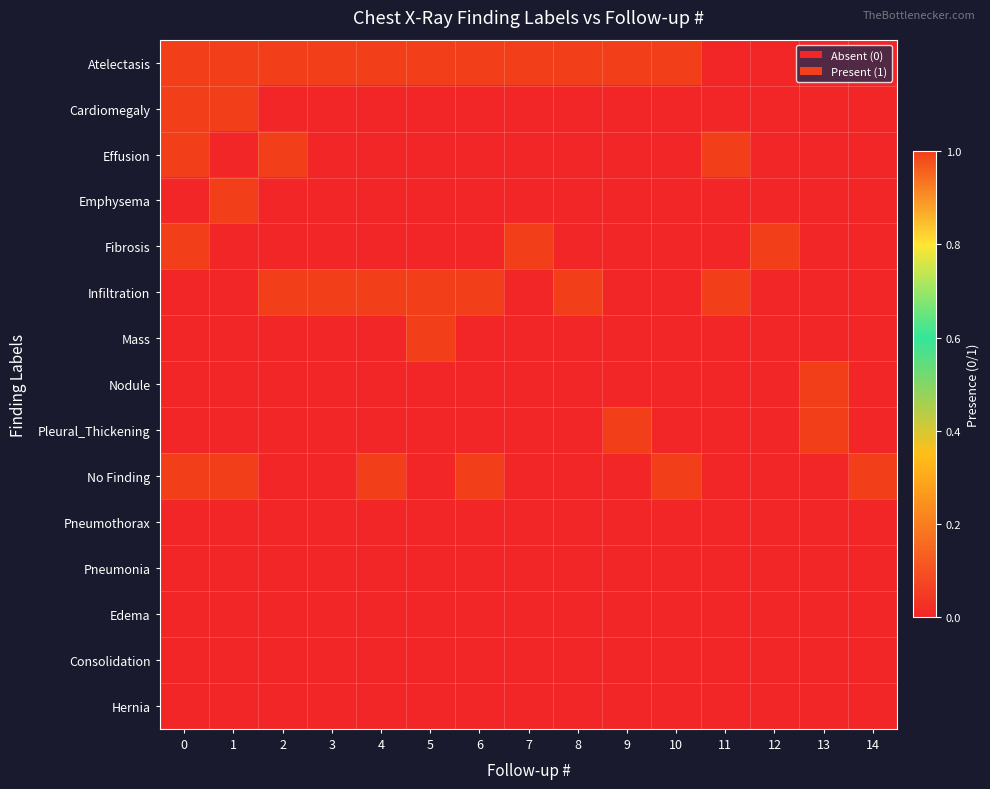

At 5, list the series in order from largest to smallest.

Atelectasis, Infiltration, Mass, Cardiomegaly, Effusion, Emphysema, Fibrosis, Nodule, Pleural_Thickening, No Finding, Pneumothorax, Pneumonia, Edema, Consolidation, Hernia